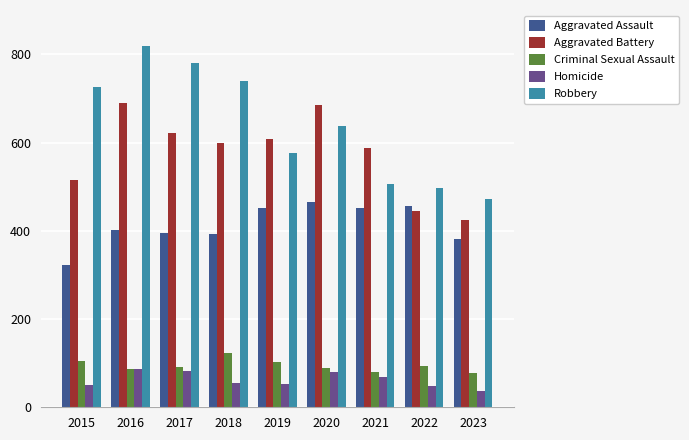

At which label does Robbery reach its peak?

2016